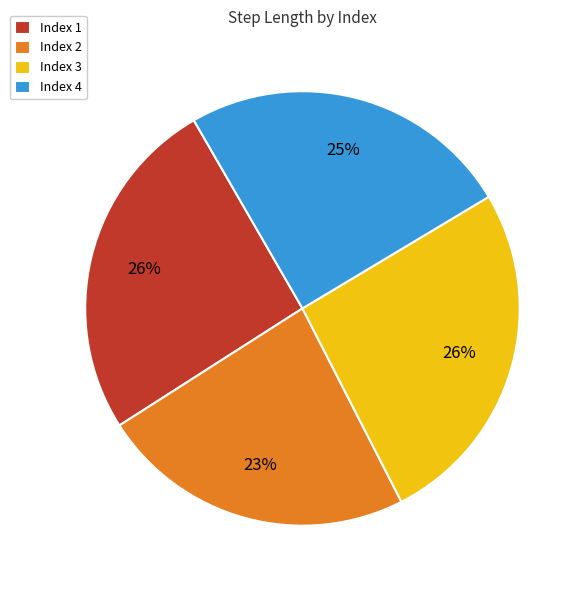

Count the number of slices in the pie.

4